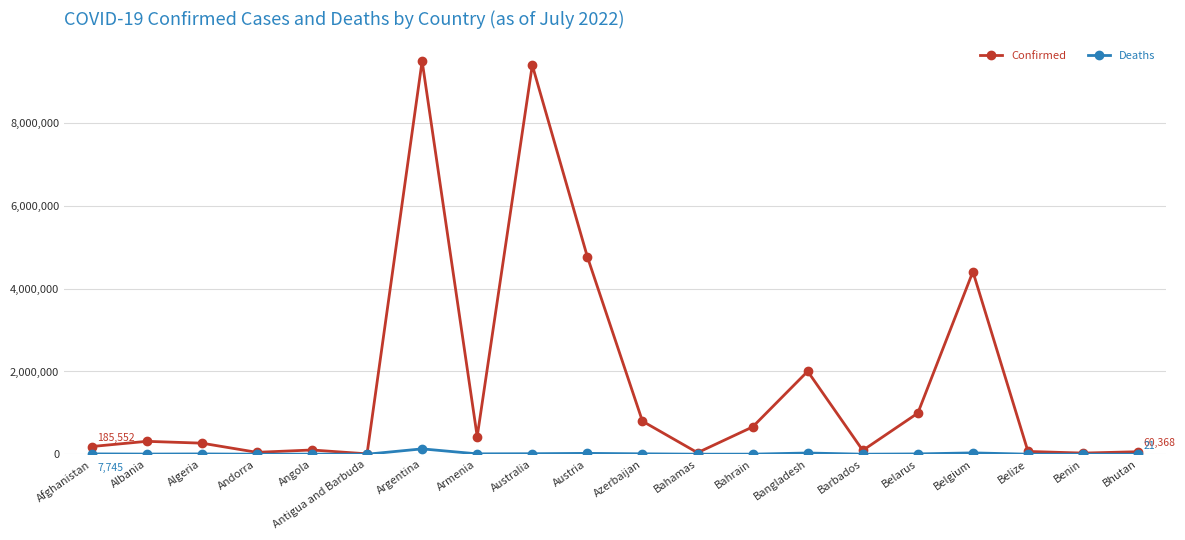

What is the label of the 6th point from the left?

Antigua and Barbuda